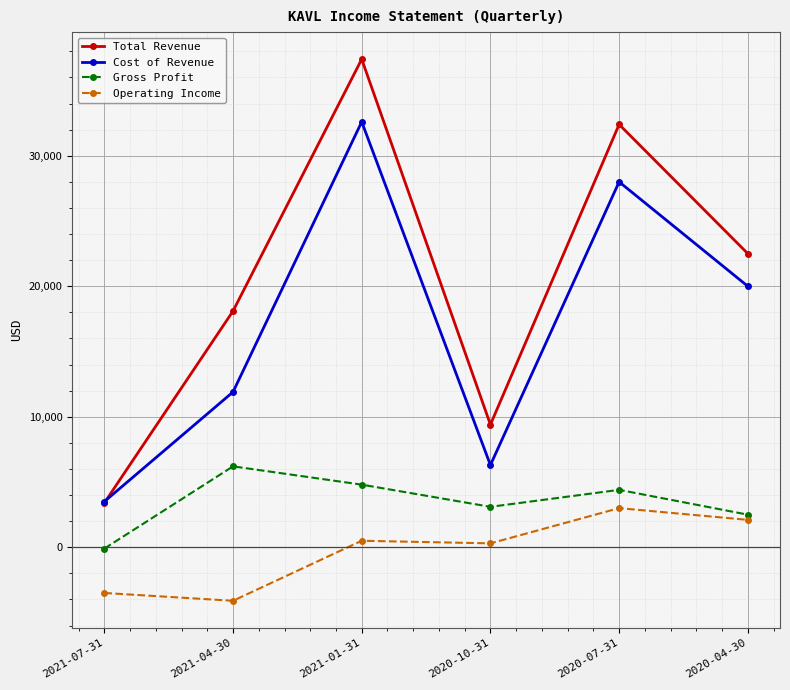

Does the chart display data point markers on the line(s)?

Yes